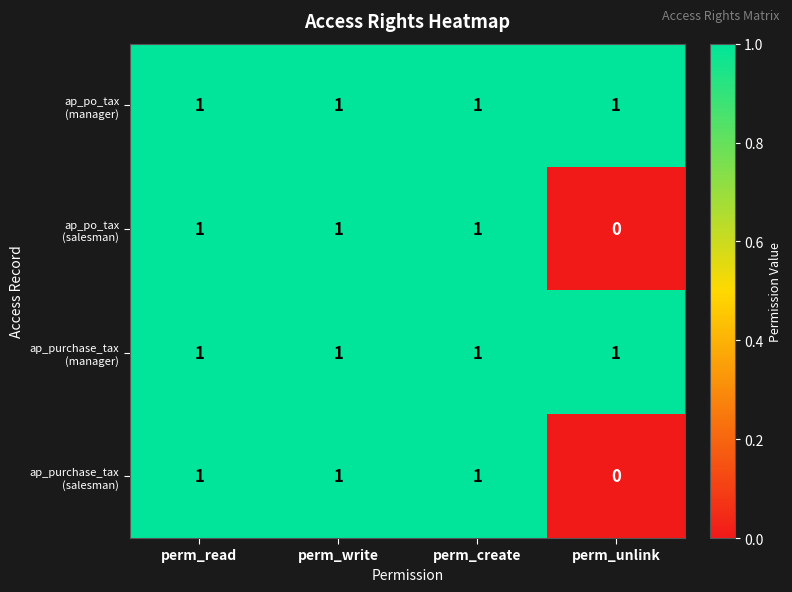

What is the total value across all series at perm_read?

4